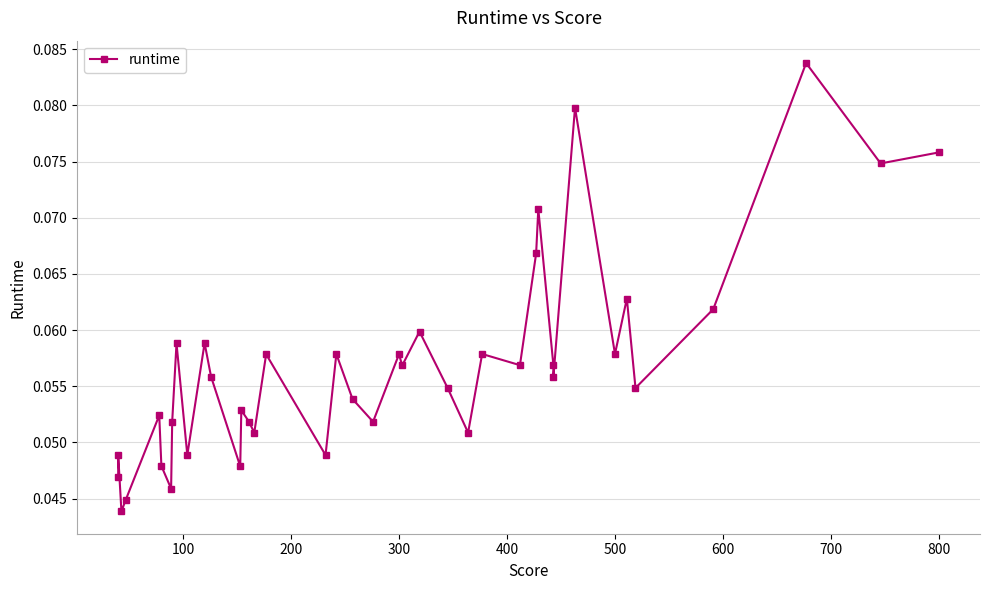

What is the label of the 22nd point from the left?

300